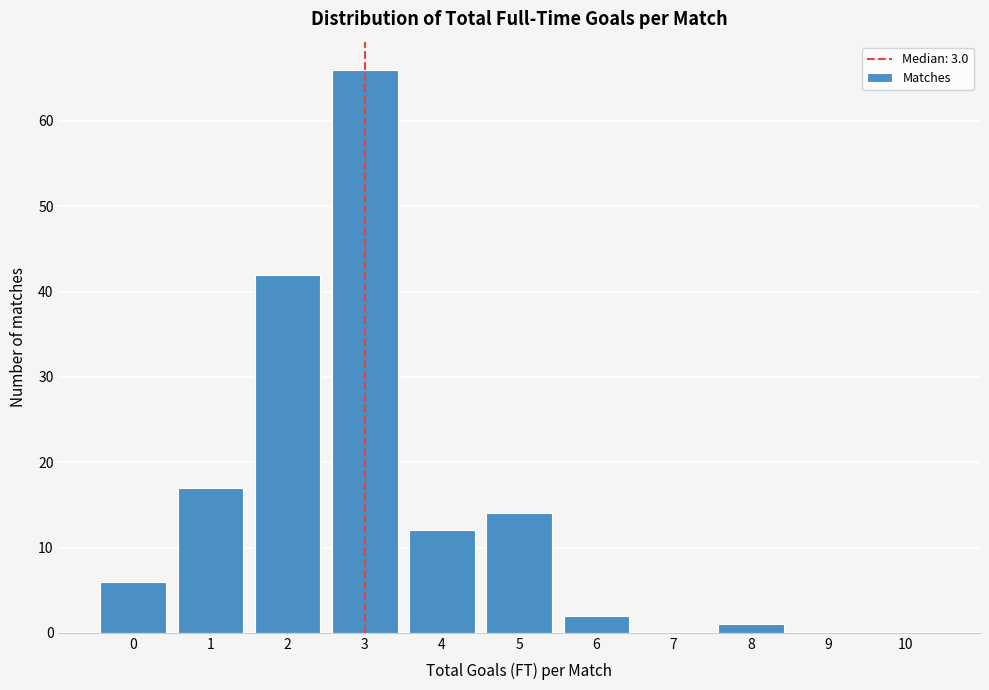

Reading left to right, list all the values displayed in this chart.

0=6	1=17	2=42	3=66	4=12	5=14	6=2	7=0	8=1	9=0	10=0